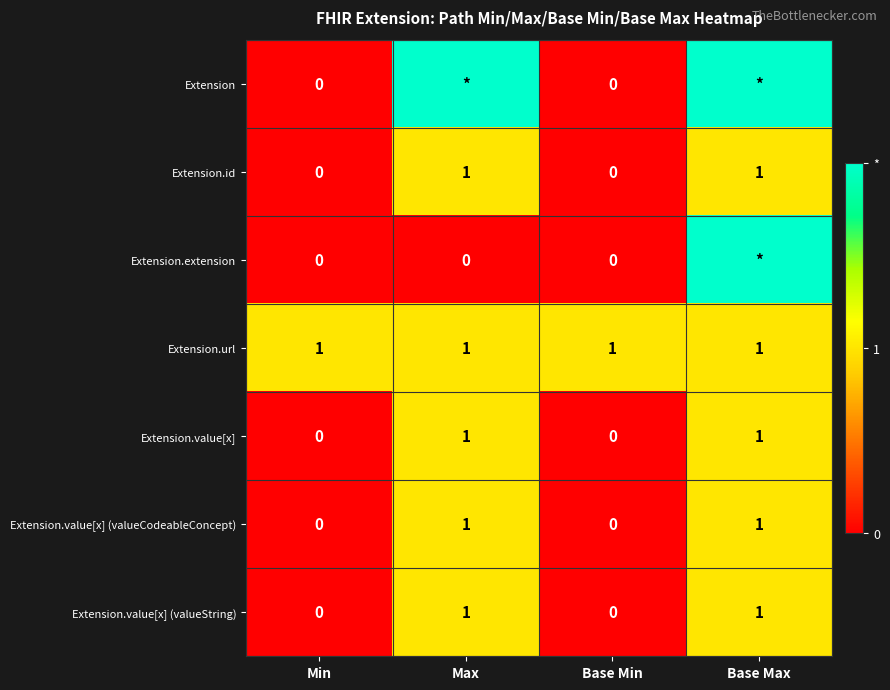

Is it true that Extension.url equals 1 at Min?

True